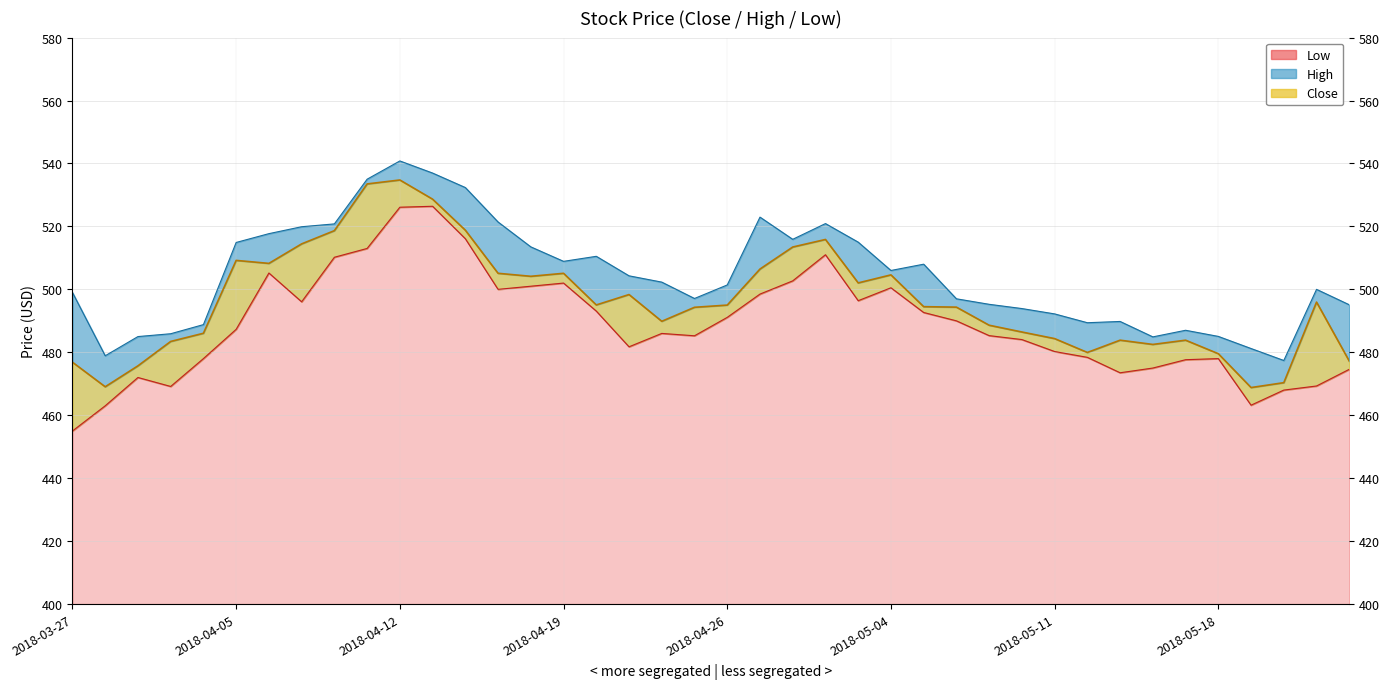

What is the difference between the maximum and minimum values in the Low series?

71.4